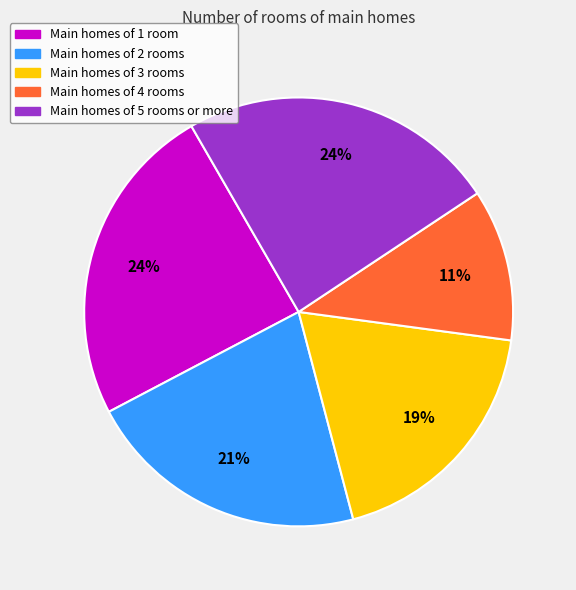

Is there a majority slice in this chart?

No